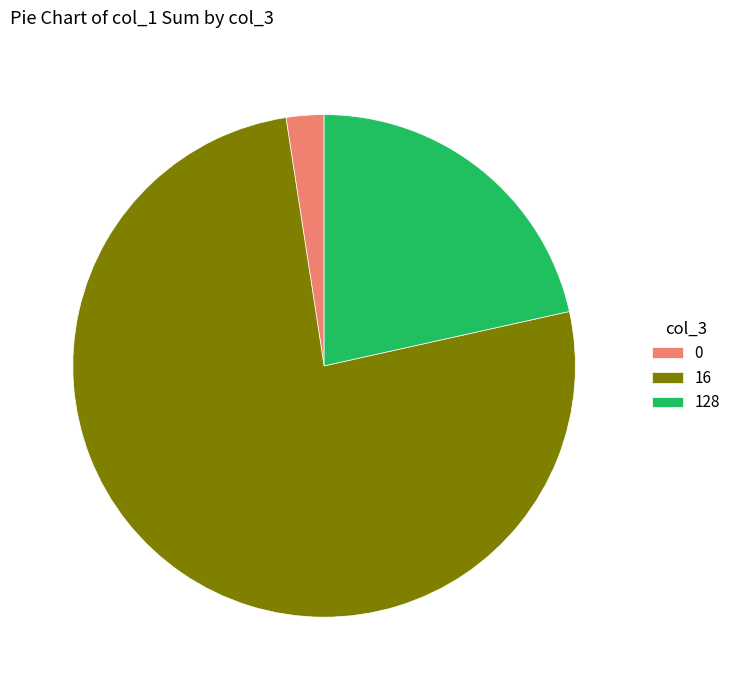

Is there any slice that represents more than half of the pie?

Yes